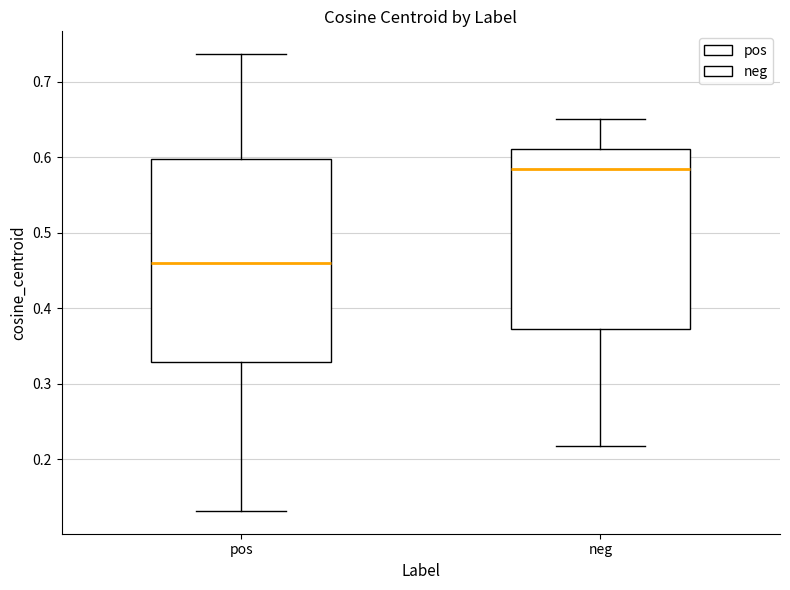

Which box has the lowest median line?

pos